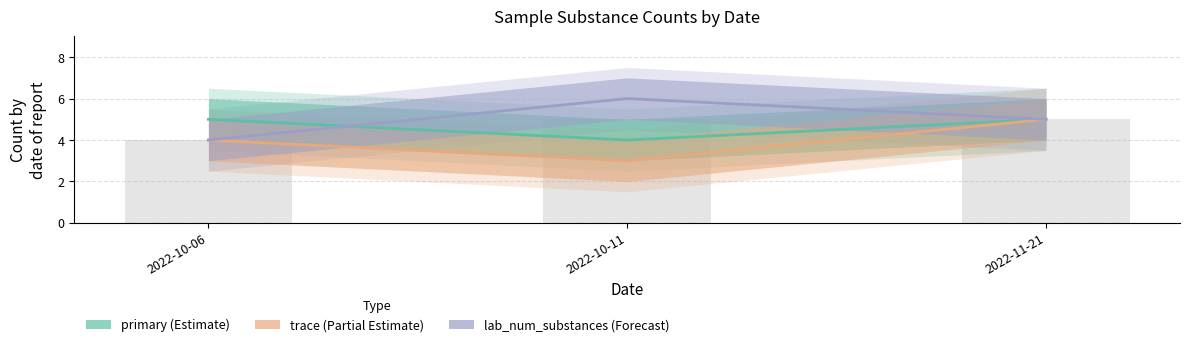

What is the spread (max minus min) of values at 2022-10-06?

1